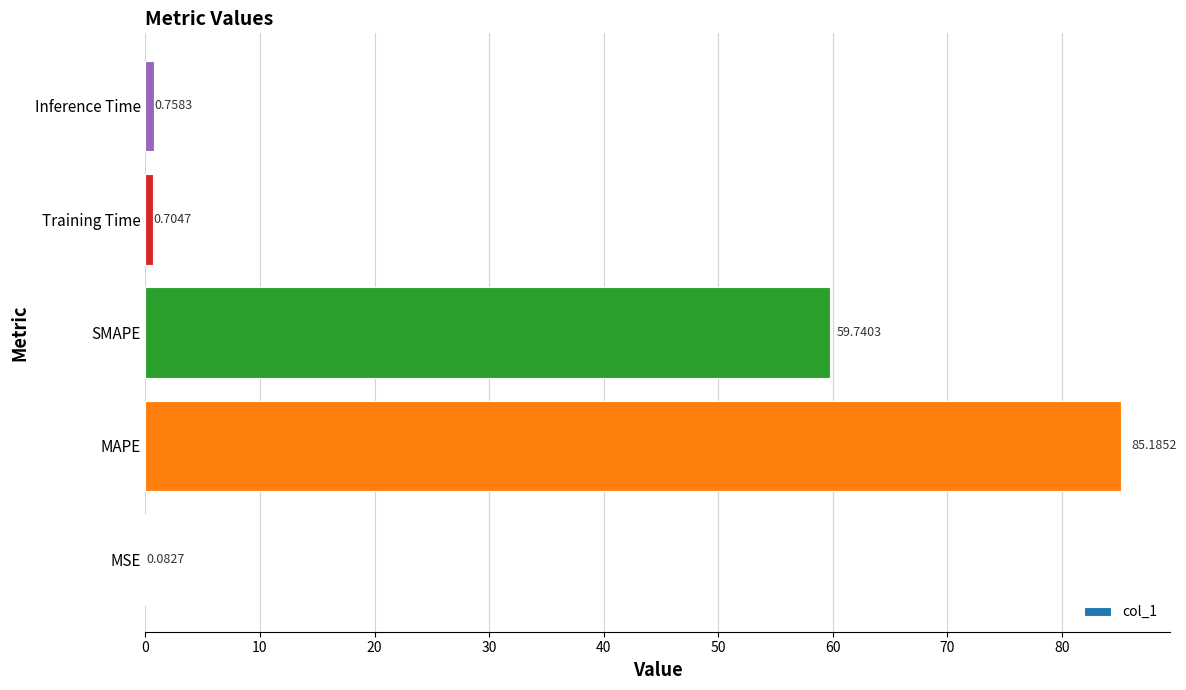

What is the average value?

29.3